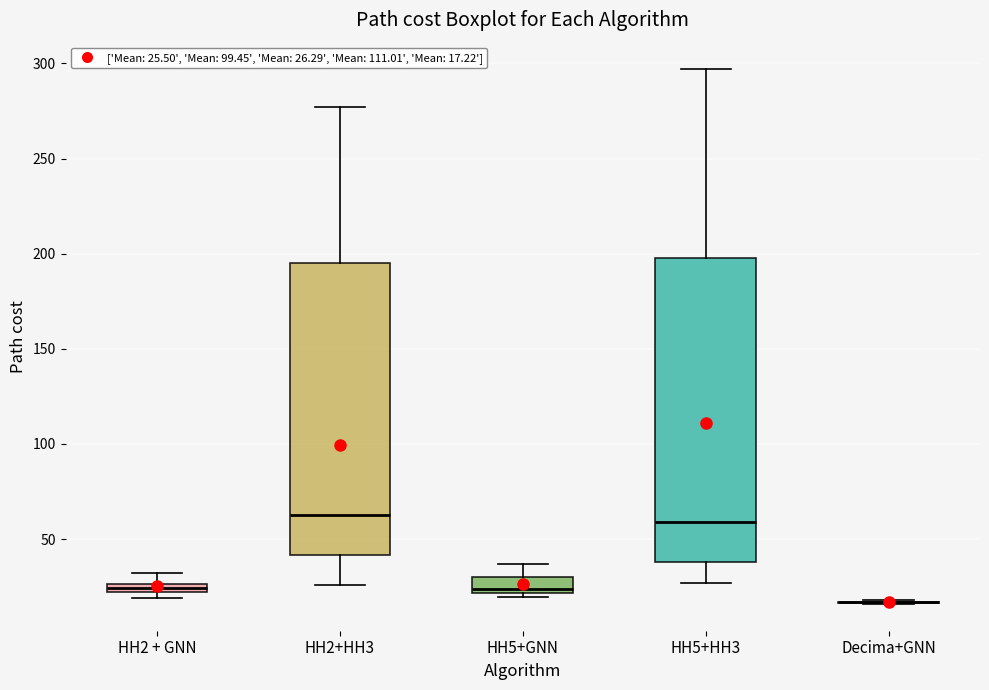

Which box is the tallest, from its lower edge to its upper edge?

HH5+HH3